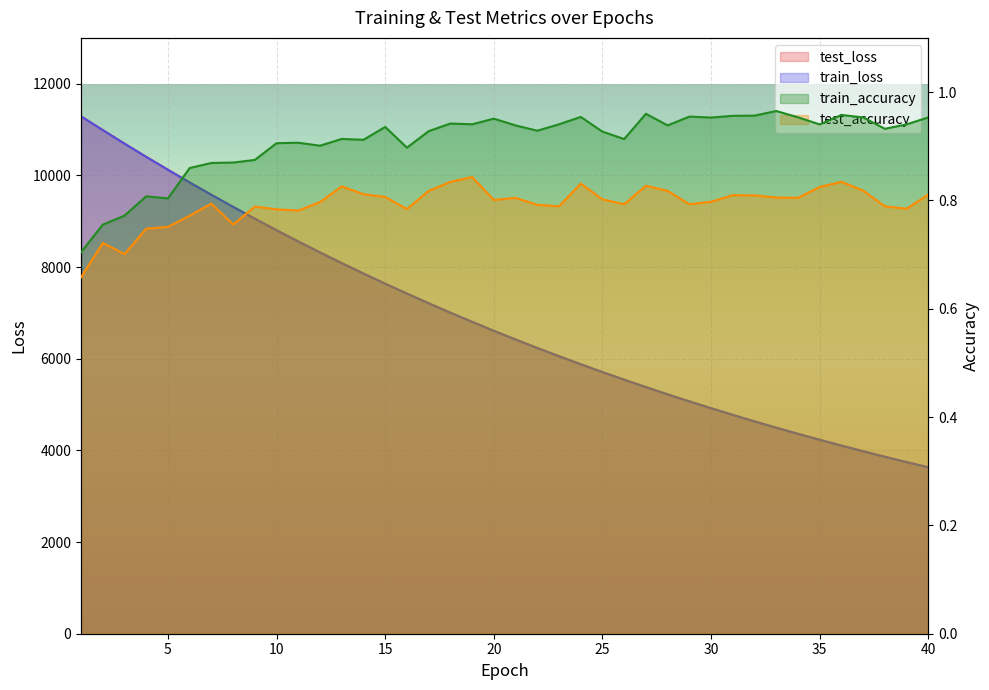

At which category is the sum across all series the highest?

1